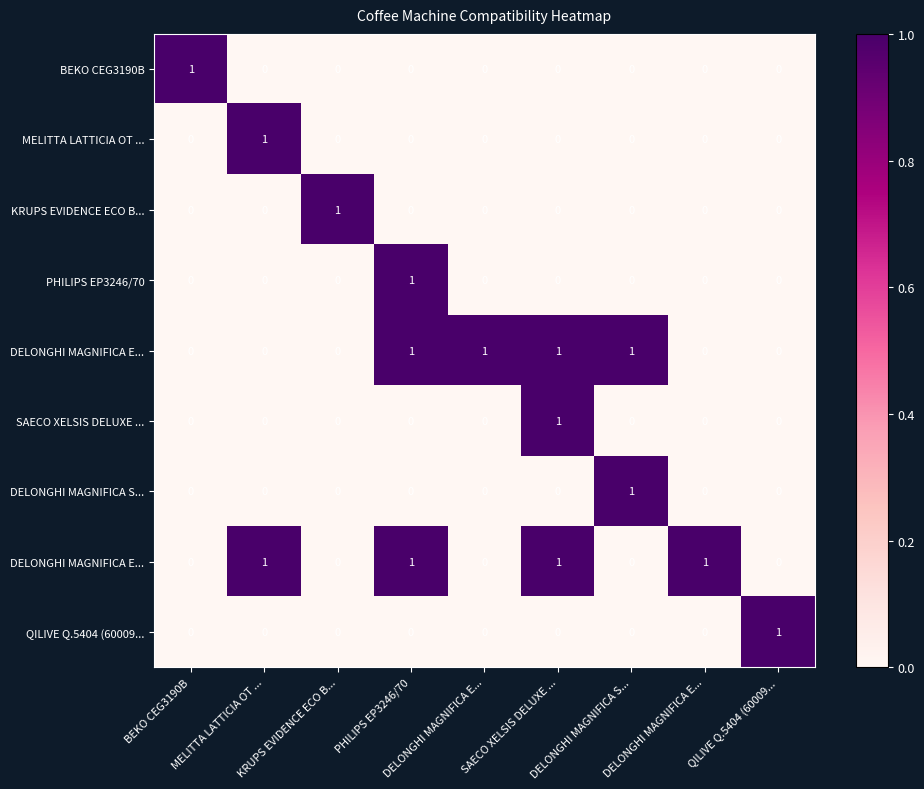

At which category does the chart reach its peak across all series?

BEKO CEG3190B